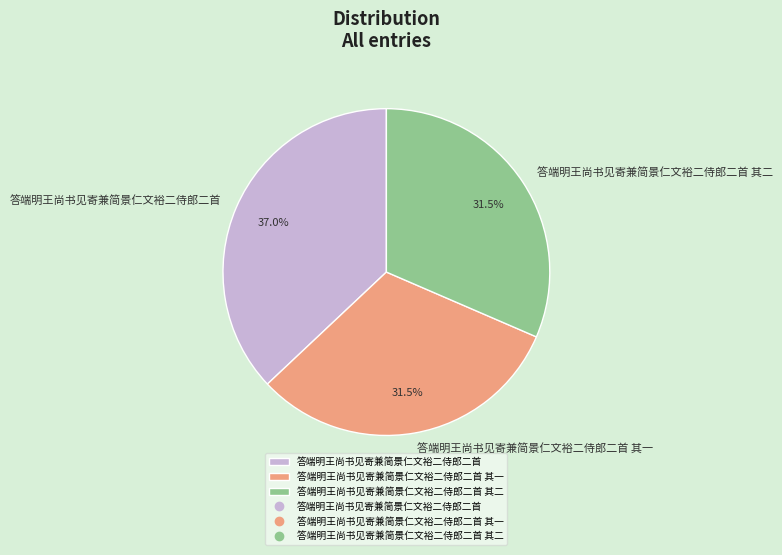

Combined, what portion of the pie is 答端明王尚书见寄兼简景仁文裕二侍郎二首 and 答端明王尚书见寄兼简景仁文裕二侍郎二首 其二?

68.5%